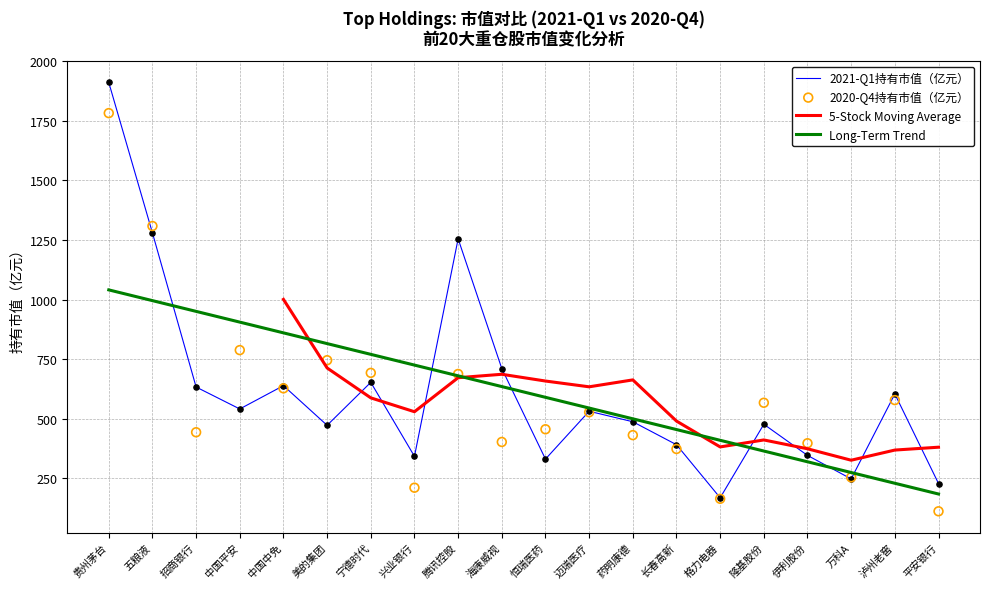

At how many categories does at least one series exceed 689?

10